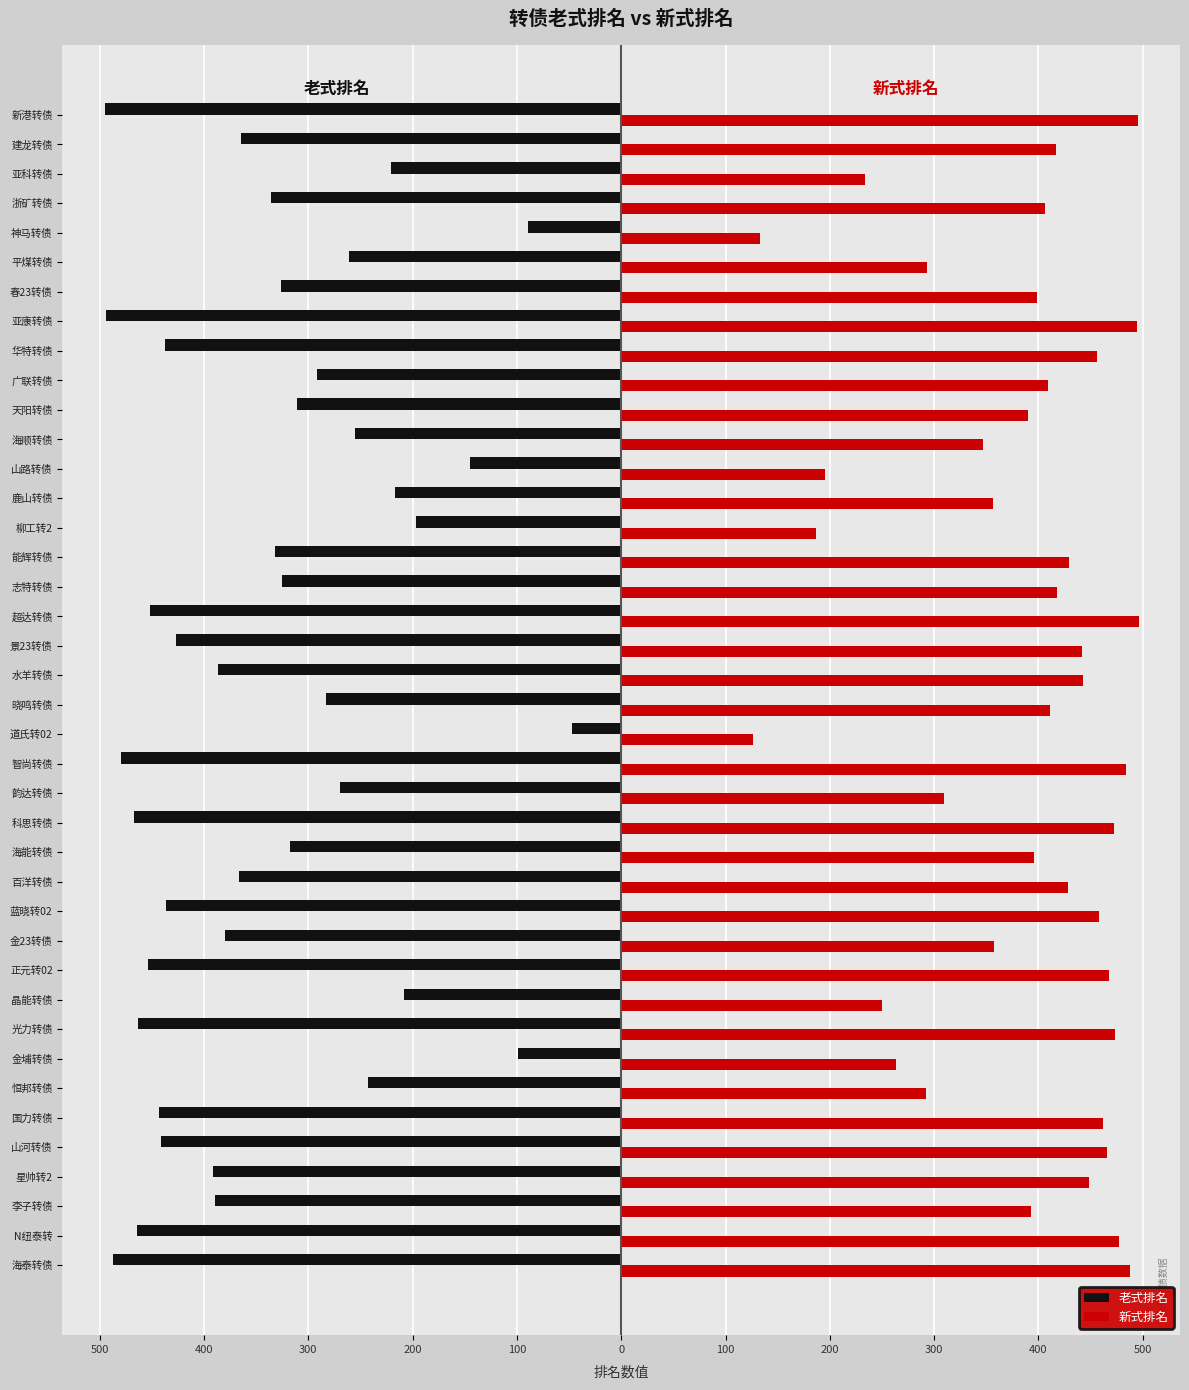

Which series has the largest total across all categories?

新式排名